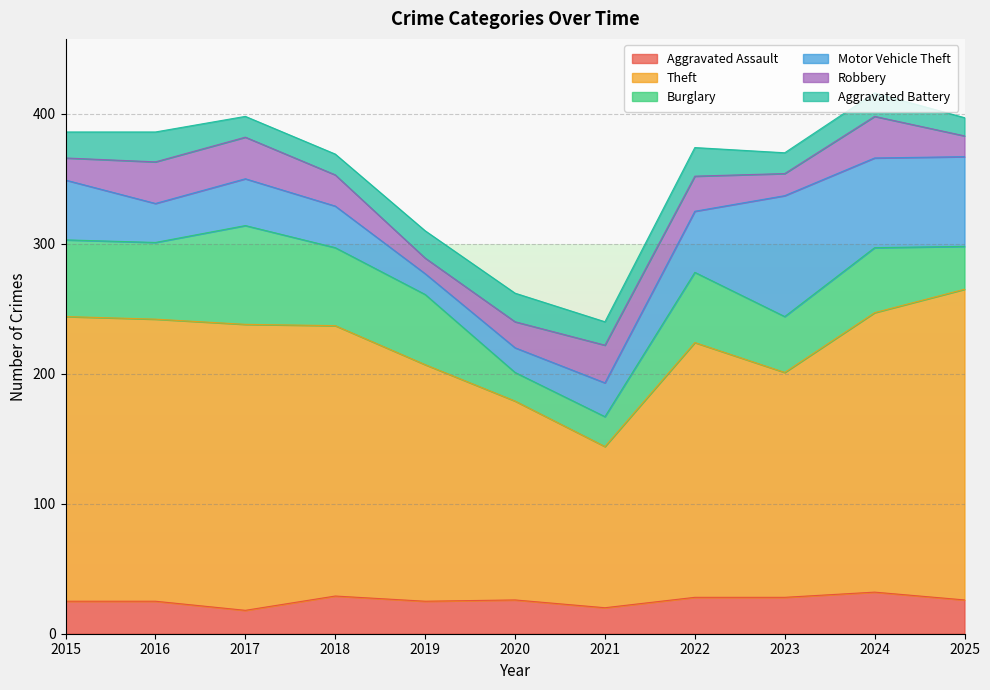

Count the number of categories in the chart.

11